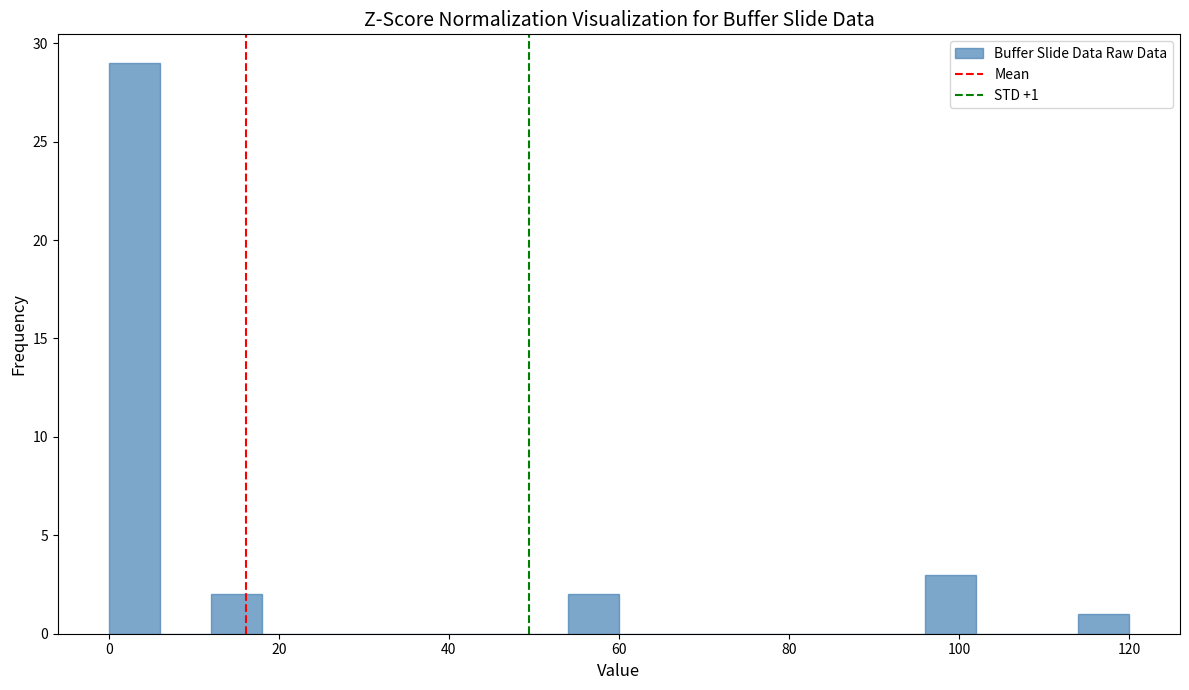

Around what value on the x-axis is the tallest bar? Give the approximate position of its centre, as read against the axis.

4